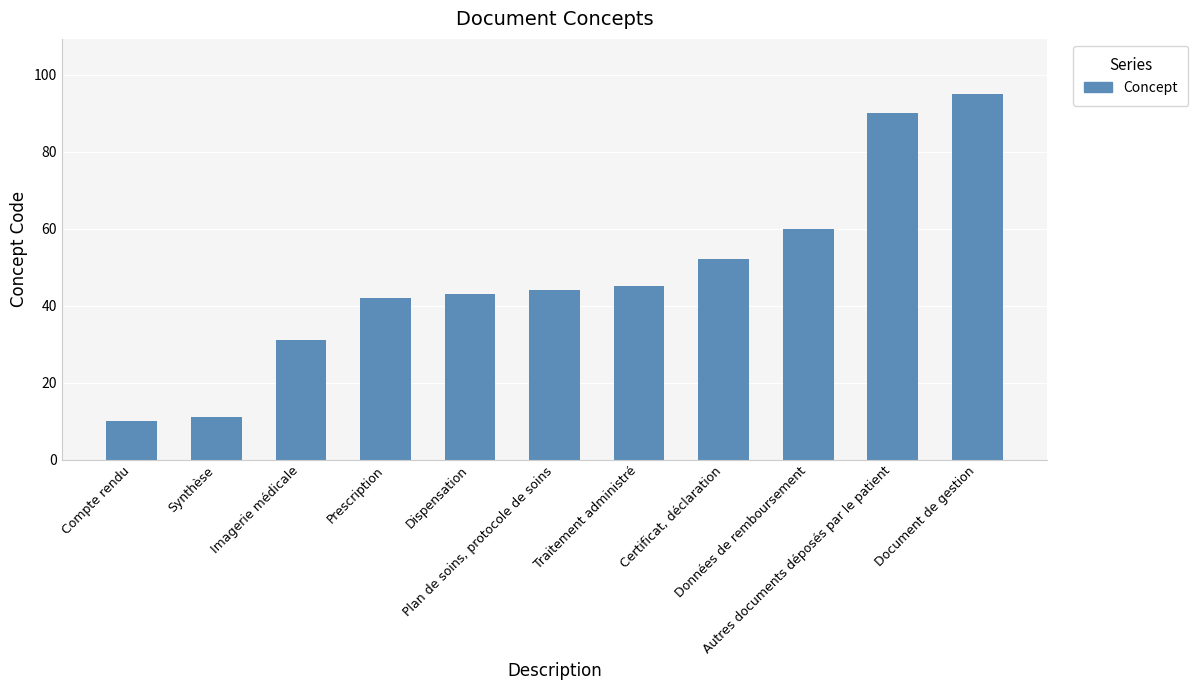

Rank the categories by value from highest to lowest.

Document de gestion, Autres documents déposés par le patient, Données de remboursement, Certificat, déclaration, Traitement administré, Plan de soins, protocole de soins, Dispensation, Prescription, Imagerie médicale, Synthèse, Compte rendu